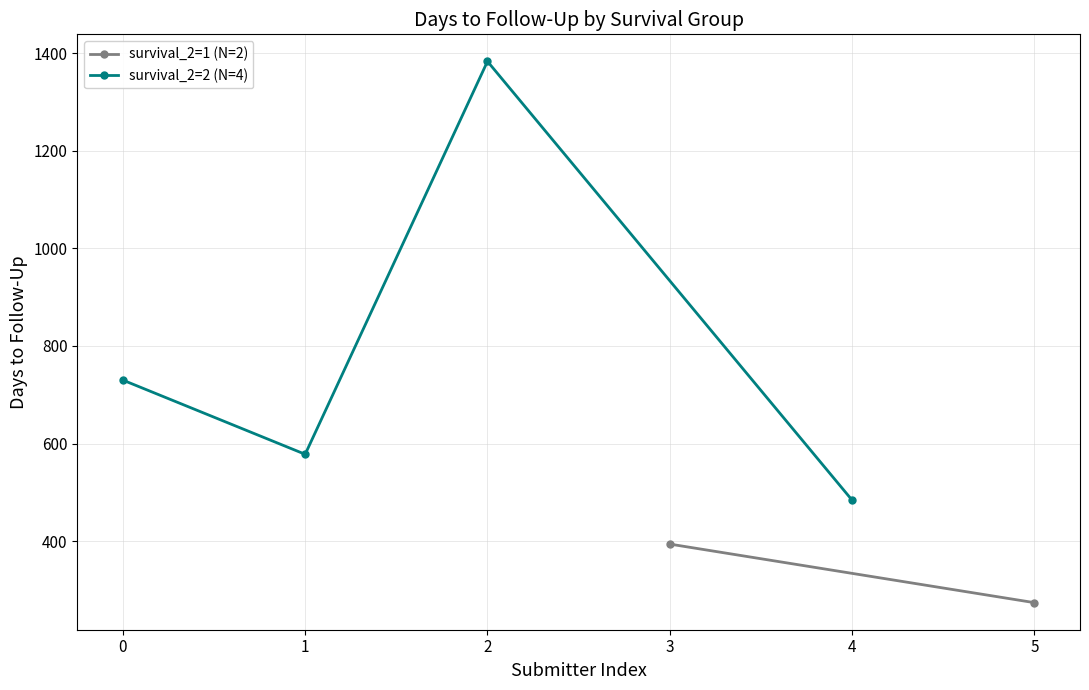

Where is the first local maximum for survival_2=2 (N=4)?

2